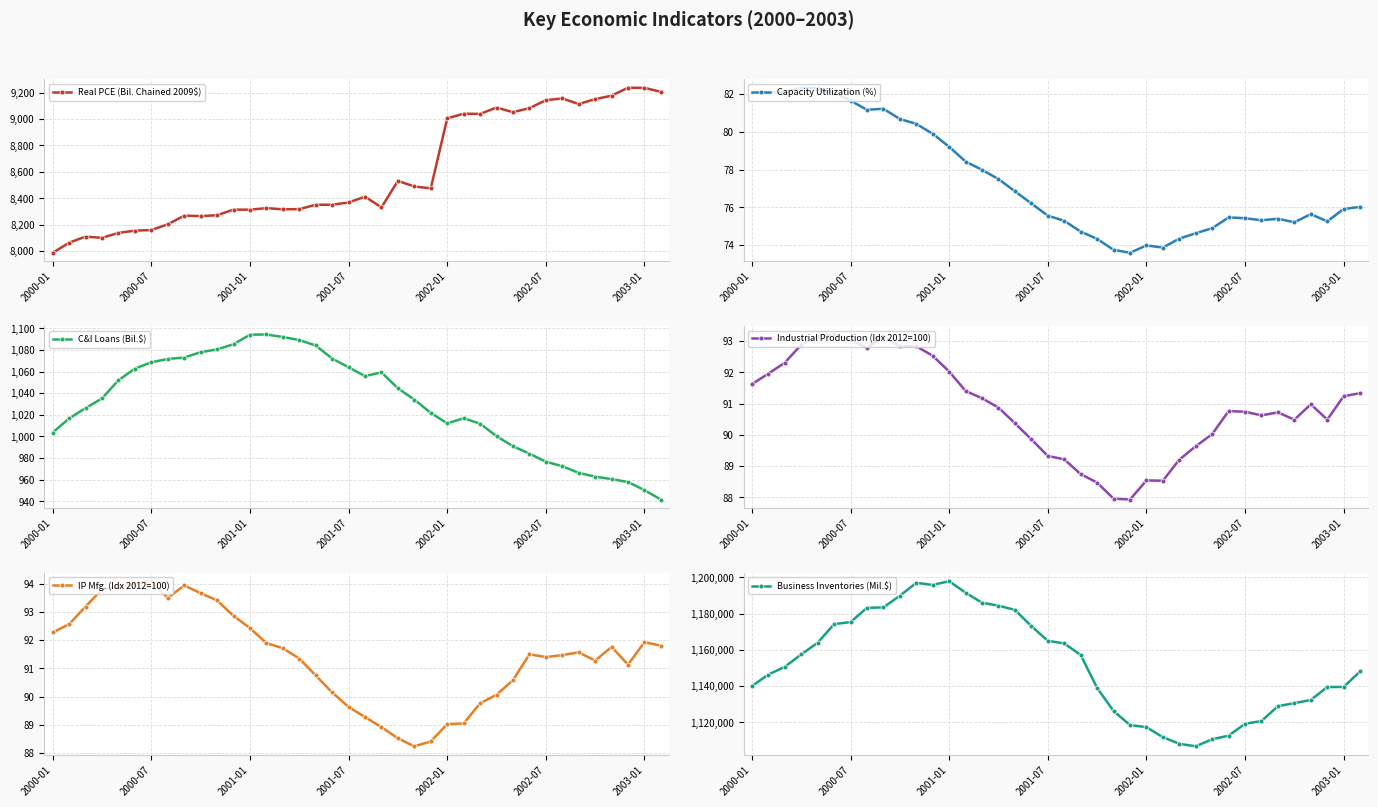

What is the value of the Real PCE (Bil. Chained 2009$) point at the 13th from the left?

8314.4